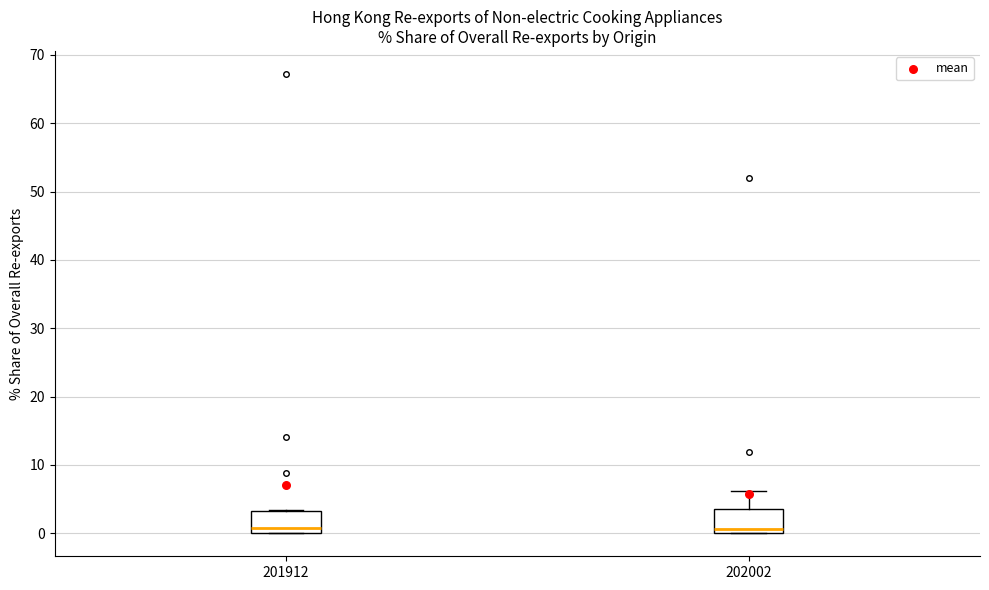

Reading left to right, transcribe this box plot: for each box, give where its median line is, the range the box spans, and where its two whiskers end, as read against the y-axis. The values are not printed on the chart, so give them approximately, as read against the axis.

201912: median 1, box 0 to 3, whiskers 0 to 3
202002: median 1, box 0 to 4, whiskers 0 to 6